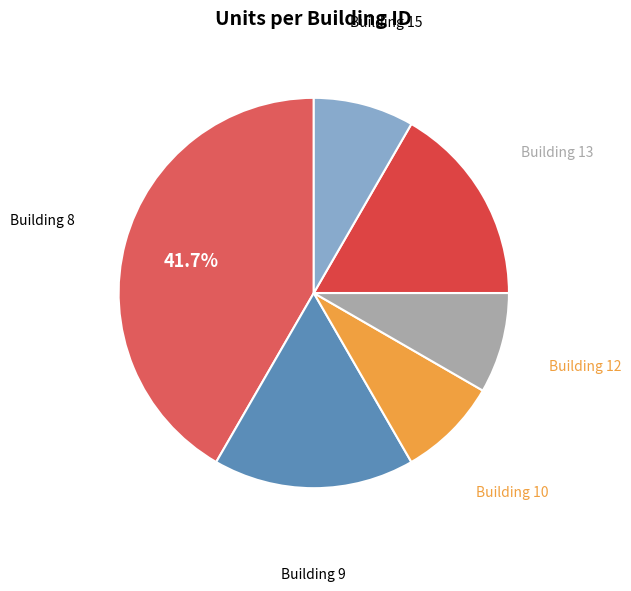

Count the number of slices in the pie.

6